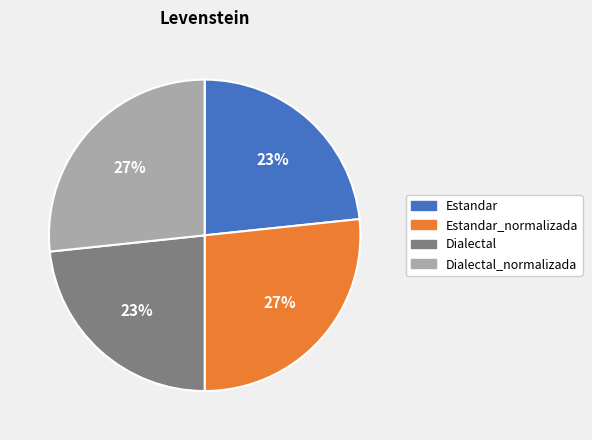

To the nearest percent, what is the average slice percentage?

25%